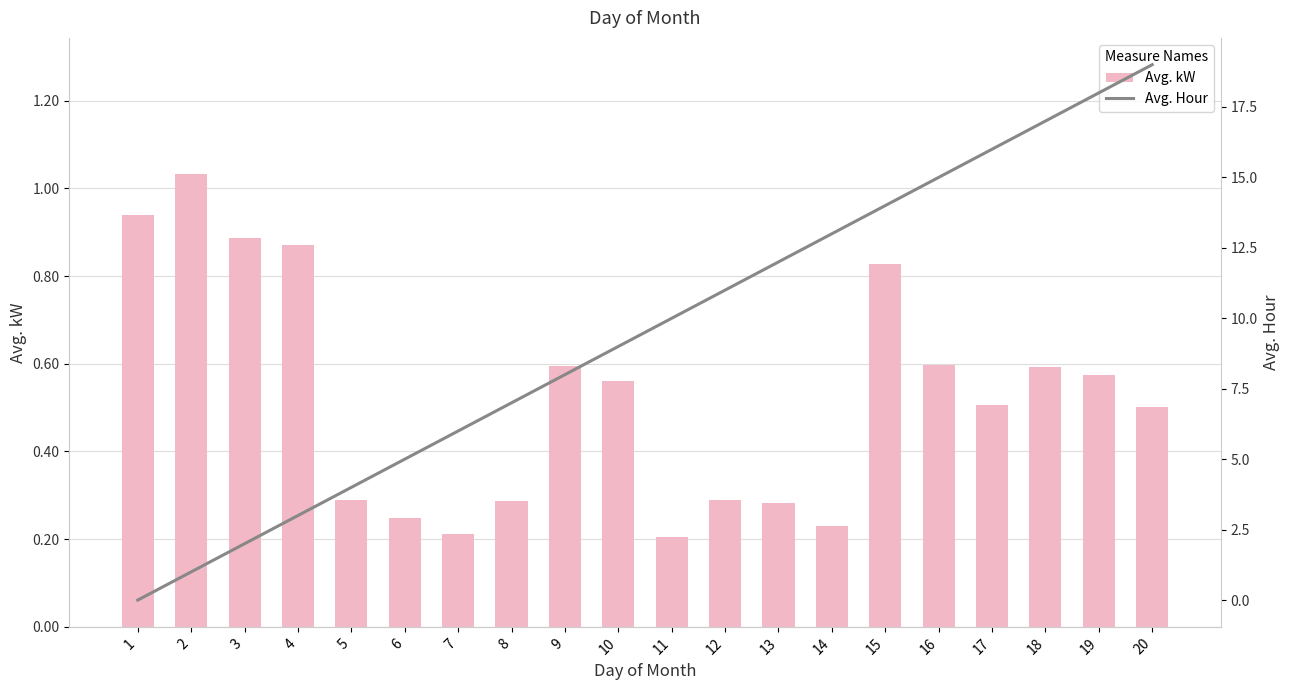

Reading left to right, what are all the values shown in this chart?

Avg. kW: 1=0.9	2=1.0	3=0.9	4=0.9	5=0.3	6=0.2	7=0.2	8=0.3	9=0.6	10=0.6	11=0.2	12=0.3	13=0.3	14=0.2	15=0.8	16=0.6	17=0.5	18=0.6	19=0.6	20=0.5
Avg. Hour: 1=0.0	2=1.0	3=2.0	4=3.0	5=4.0	6=5.0	7=6.0	8=7.0	9=8.0	10=9.0	11=10.0	12=11.0	13=12.0	14=13.0	15=14.0	16=15.0	17=16.0	18=17.0	19=18.0	20=19.0